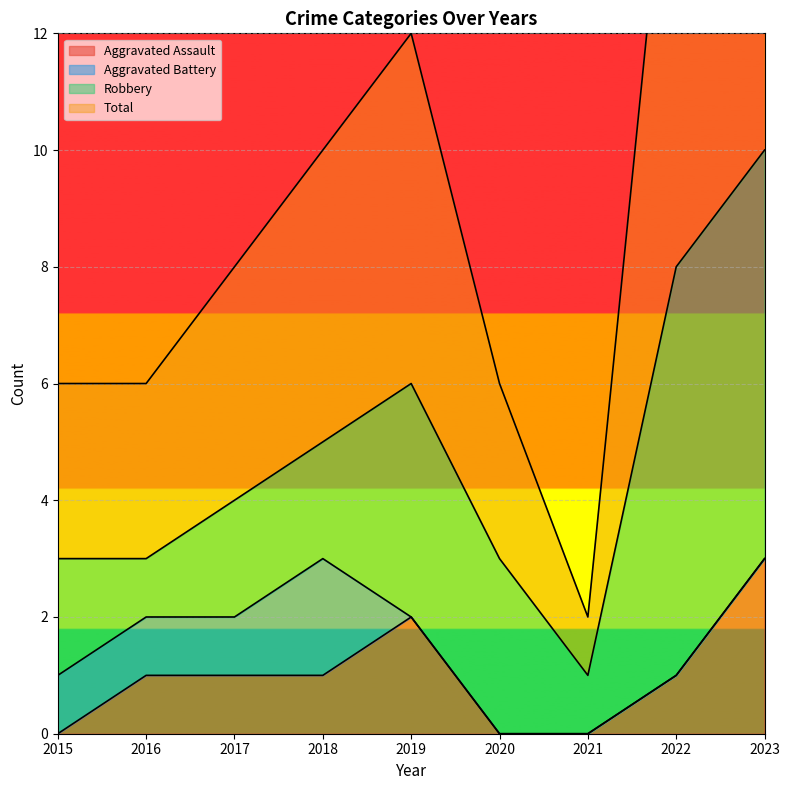

What is the highest value of the Aggravated Assault series?

3